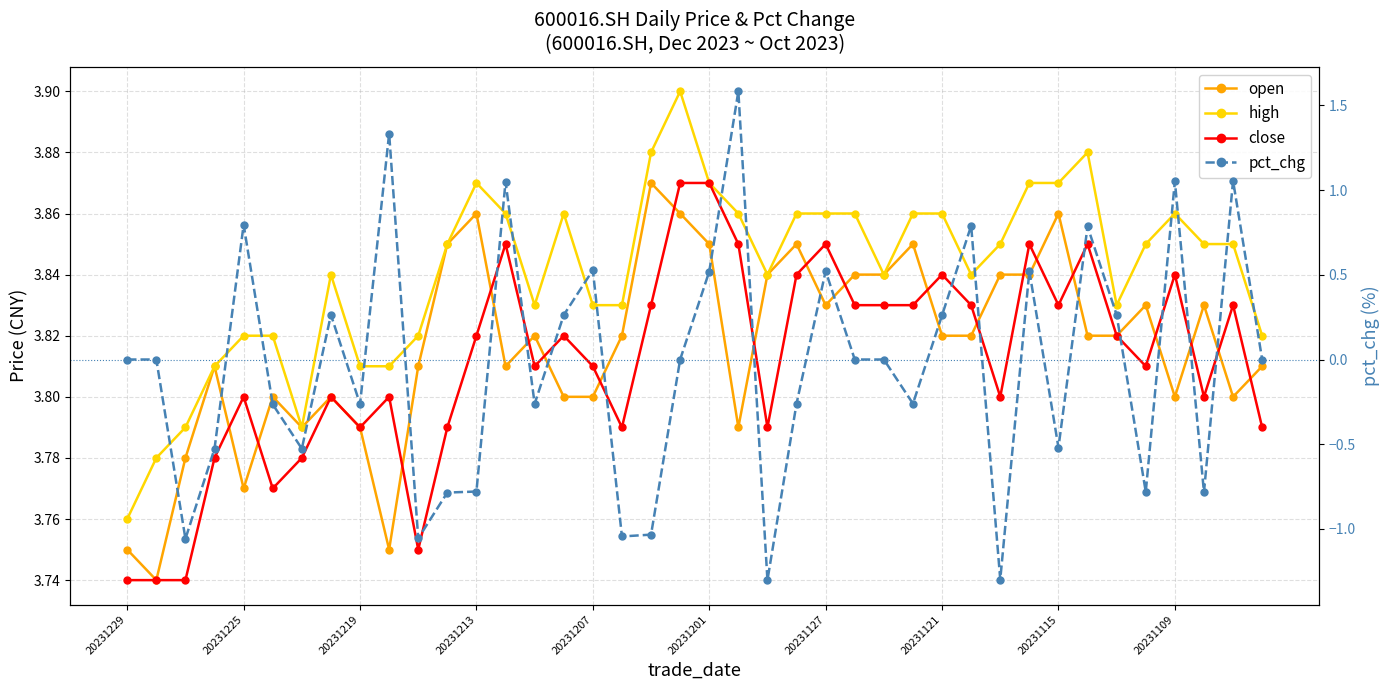

True or false: high and pct_chg intersect in this chart.

False